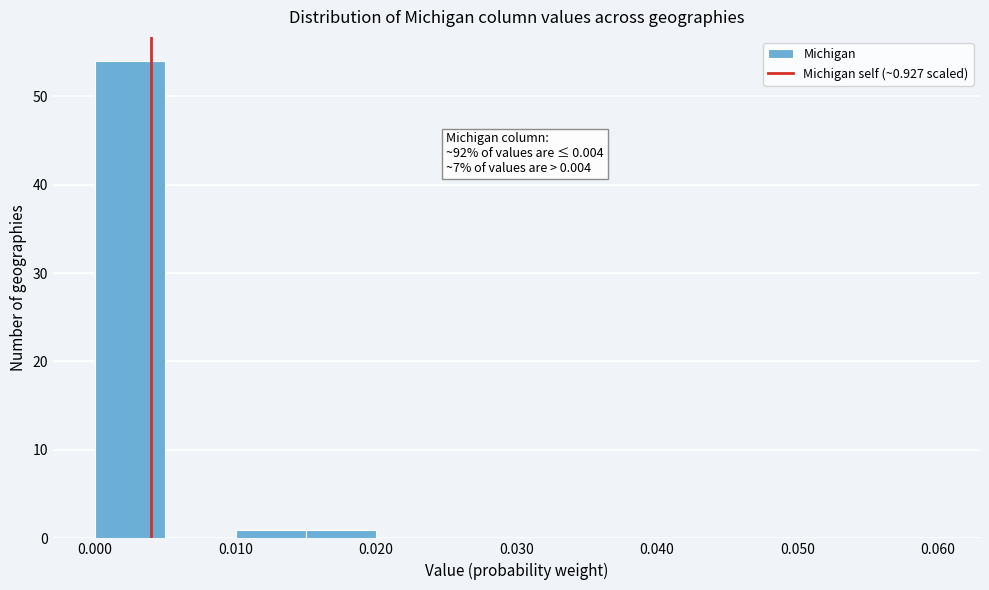

Over which range of the x-axis is the bar tallest?

0.000 to 0.005